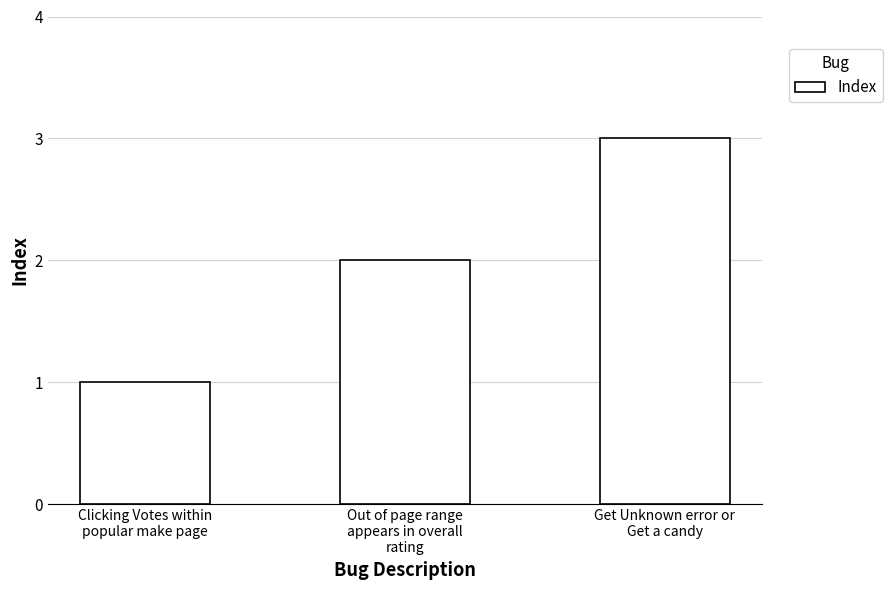

Approximately how many times larger is the value at Out of page range
appears in overall
rating compared to Get Unknown error or
Get a candy?

0.7